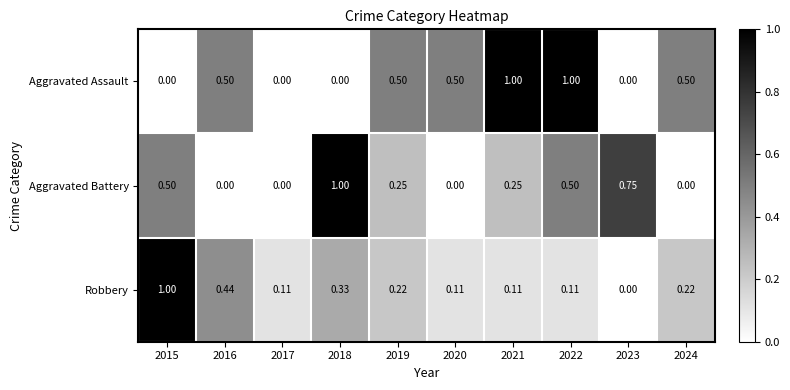

List the series in order of their overall mean, lowest first.

Robbery, Aggravated Battery, Aggravated Assault